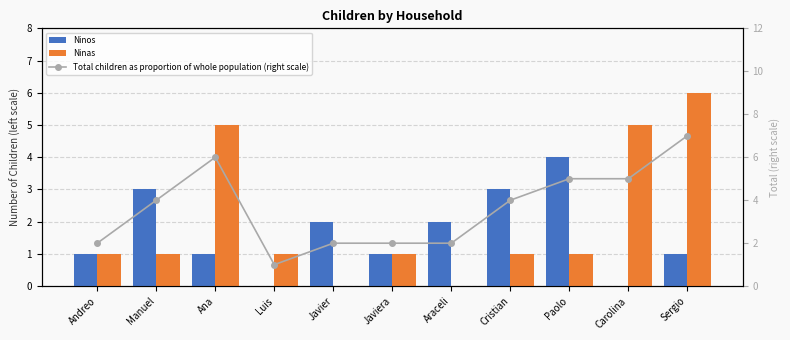

How many distinct data groups are displayed?

3